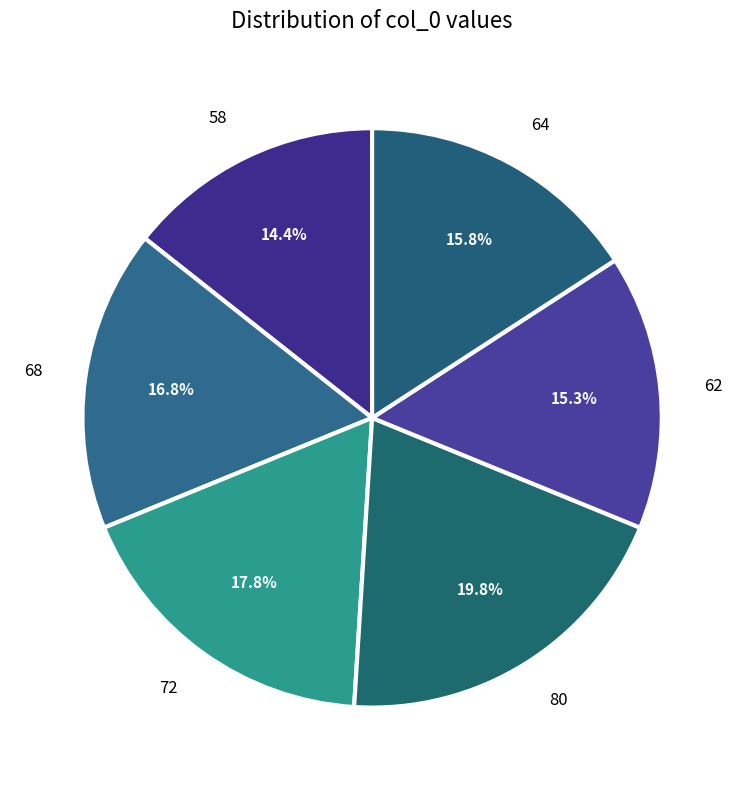

Is 68 the majority of the pie?

No